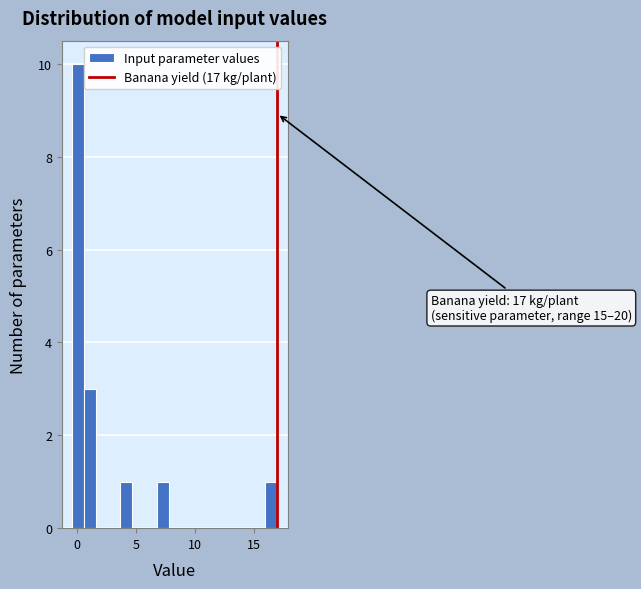

Around what value on the x-axis is the tallest bar? Give the approximate position of its centre, as read against the axis.

0.0